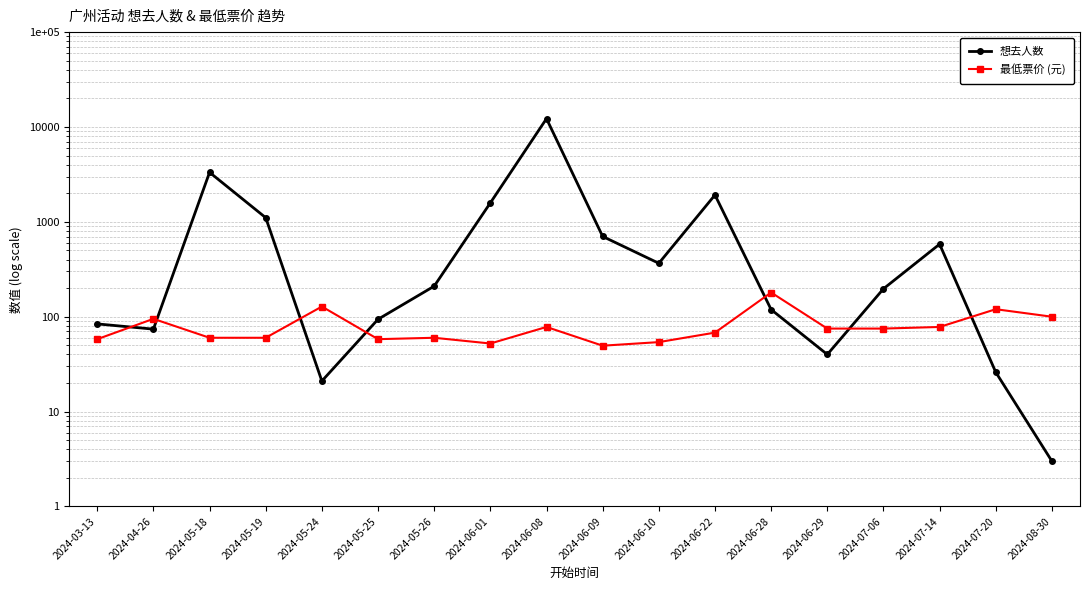

What is the smallest value displayed?

3.0